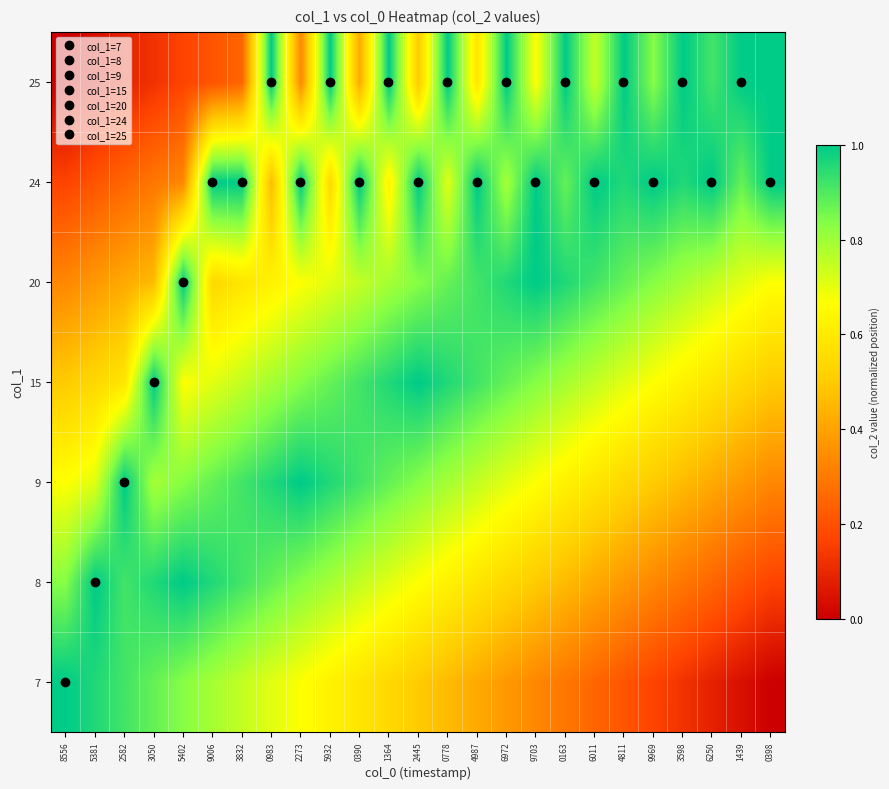

Which has a higher value, 0163 or 0778?

0778